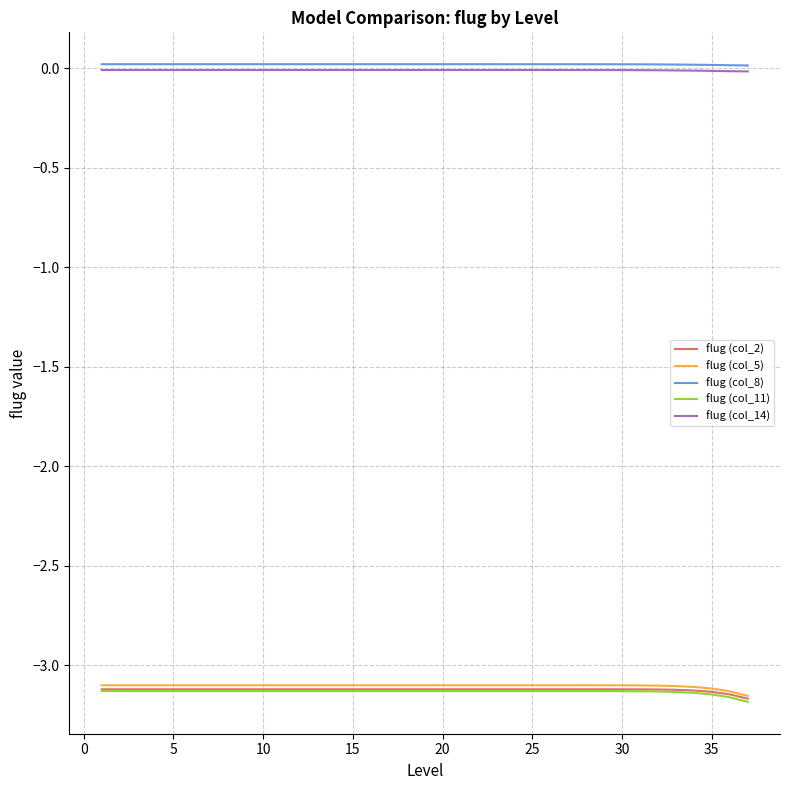

True or false: flug (col_2) and flug (col_8) intersect in this chart.

False